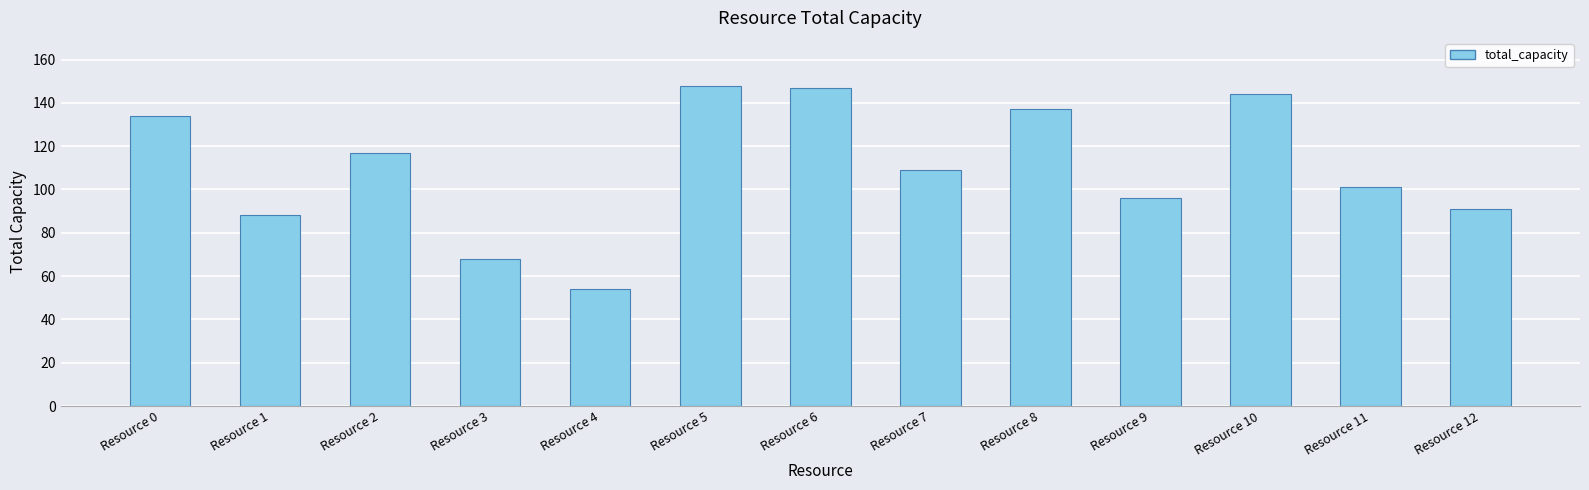

What is the smallest value displayed?

54